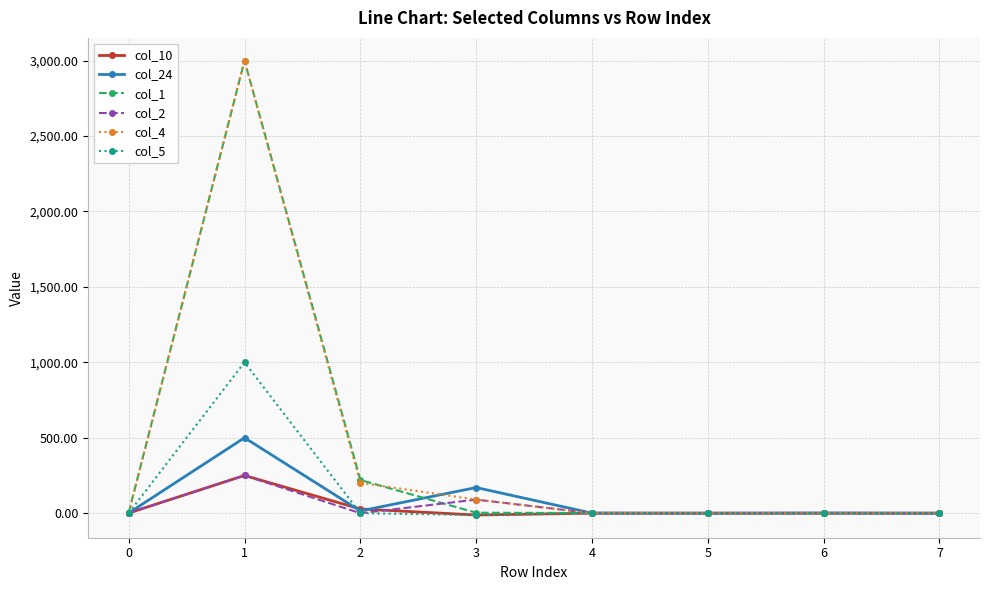

What is the maximum value shown in the chart?

3000.0